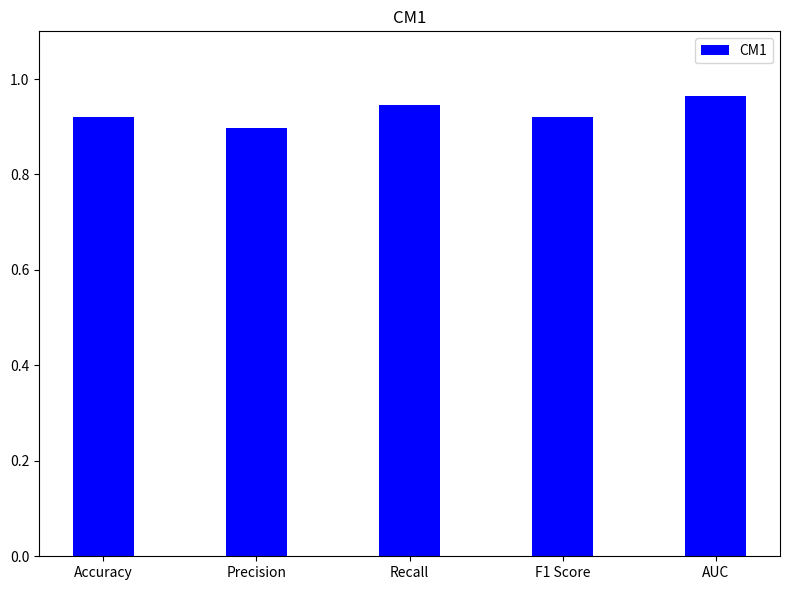

Does the chart contain any negative values?

No